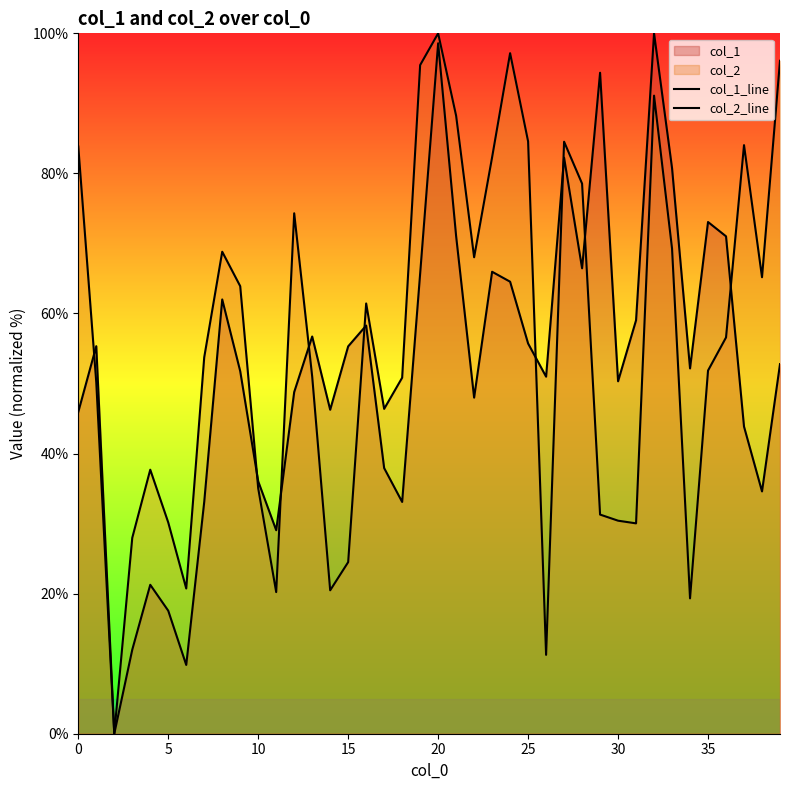

What is the difference between the maximum and minimum values in the col_1_line series?

100.0